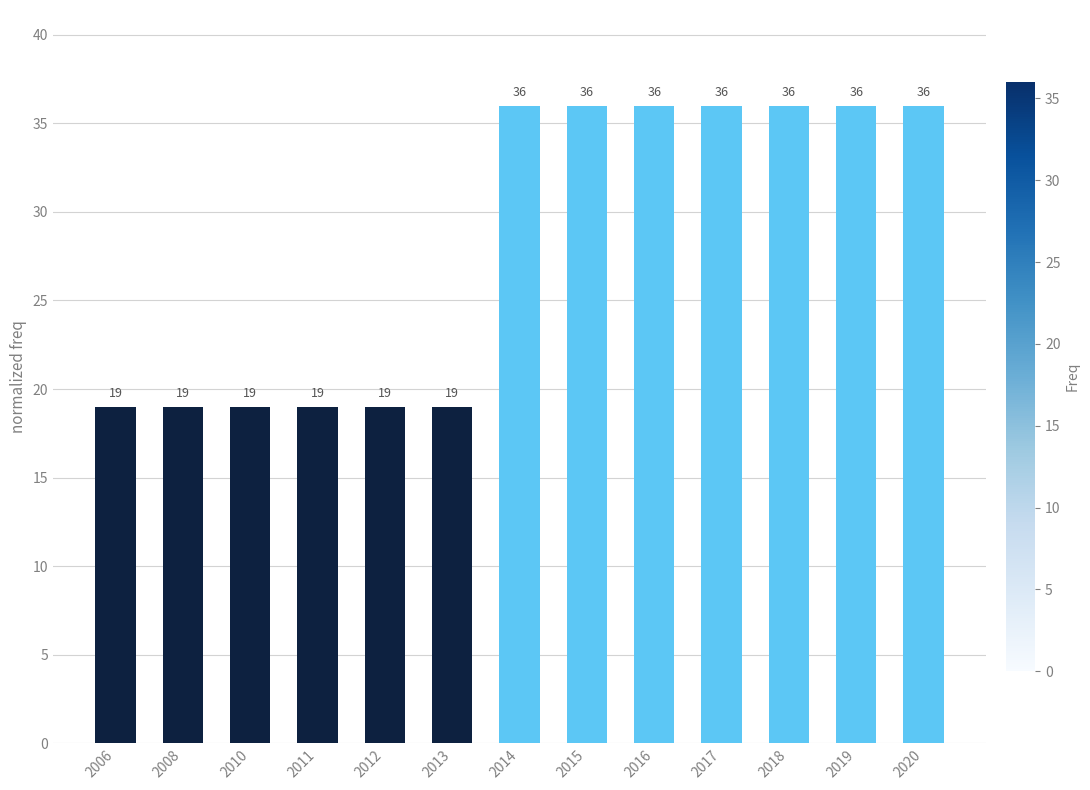

What is the ratio of the value at 2020 to the value at 2019?

1.0